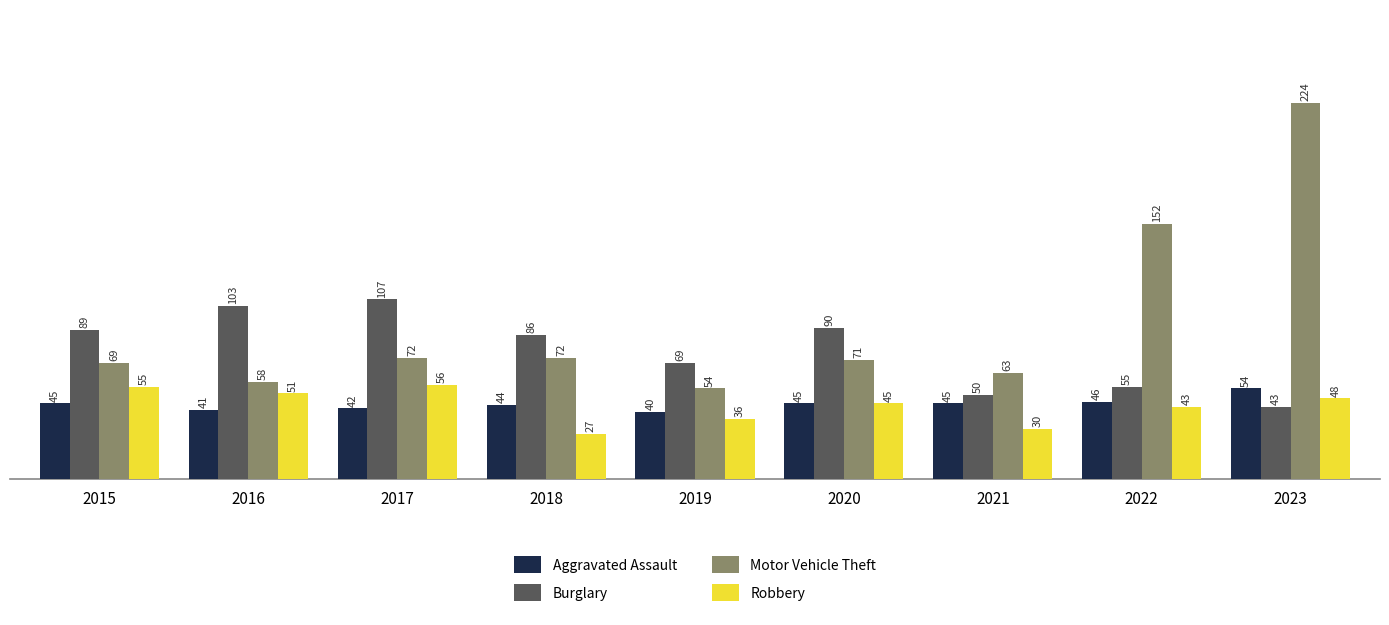

At which label does Motor Vehicle Theft first exceed 71?

2017